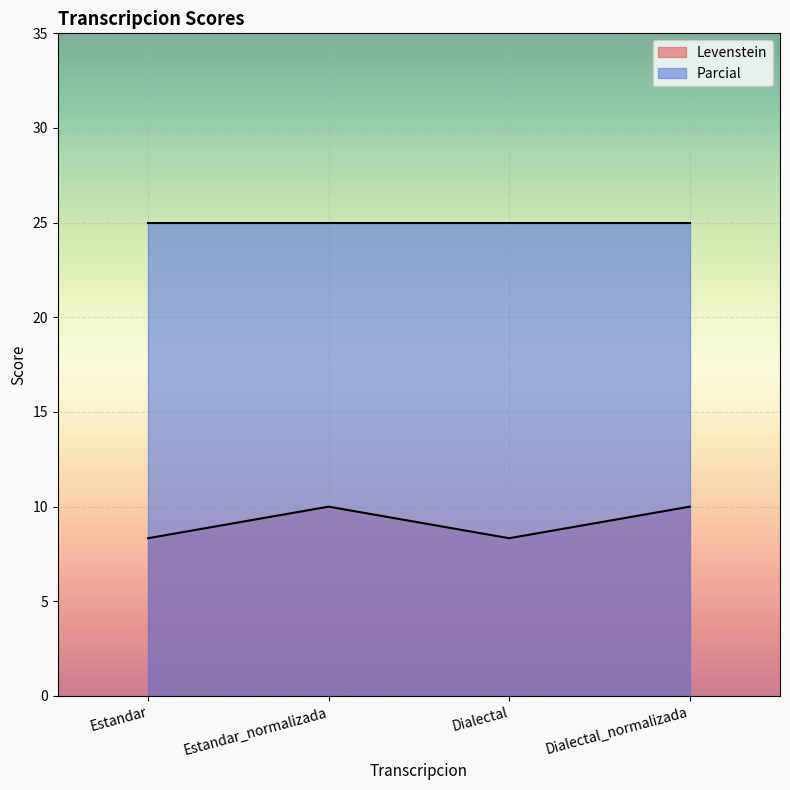

Rank the series by their average value, from lowest to highest.

Levenstein, Parcial